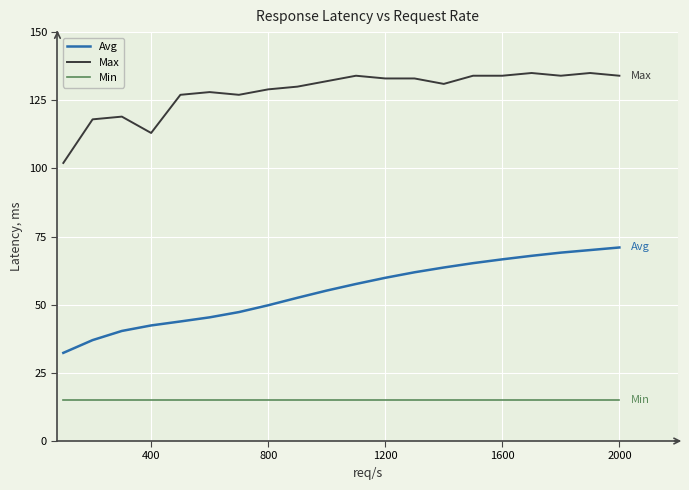

Which series has the widest spread of values?

Avg